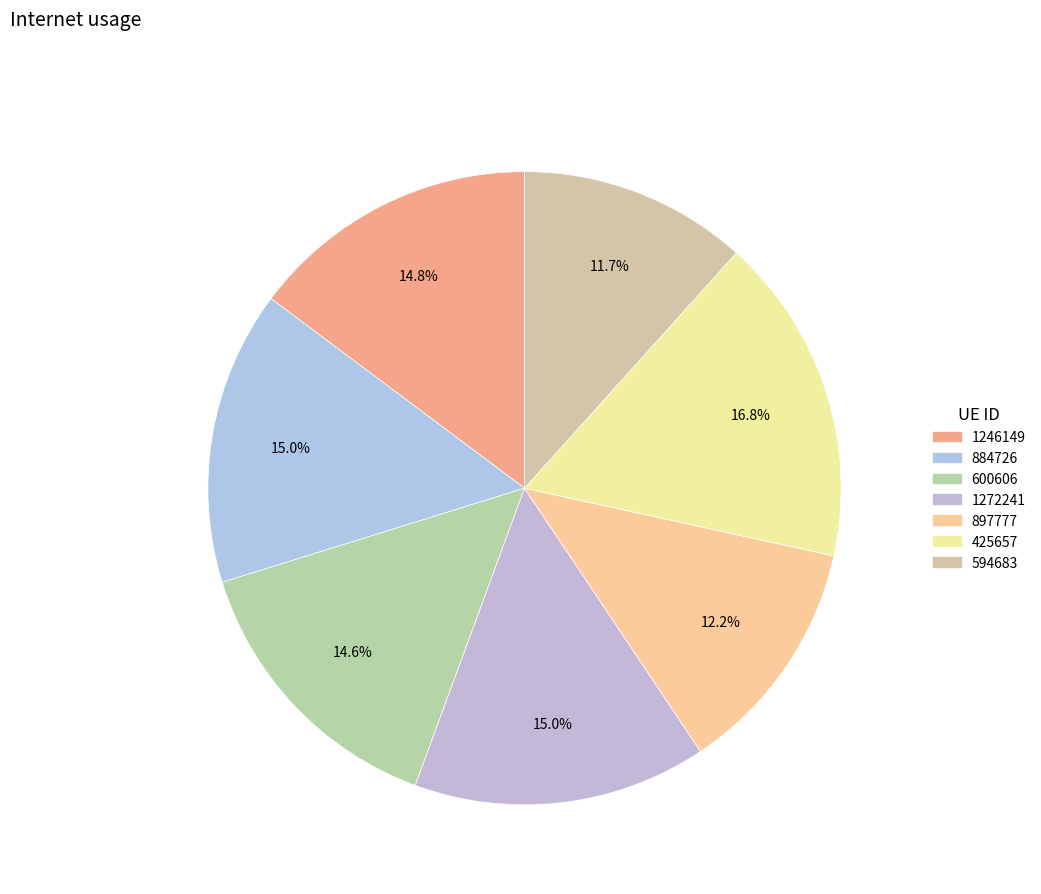

Between 600606 and 884726, which is larger?

884726